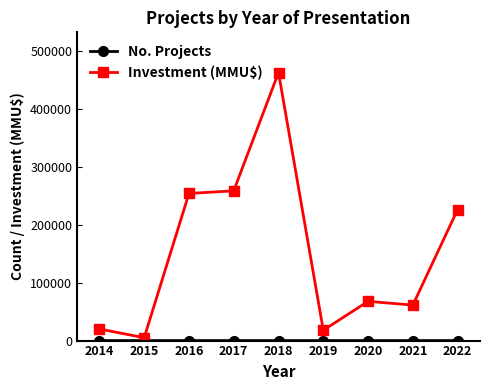

Which series has the largest total across all categories?

Investment (MMU$)